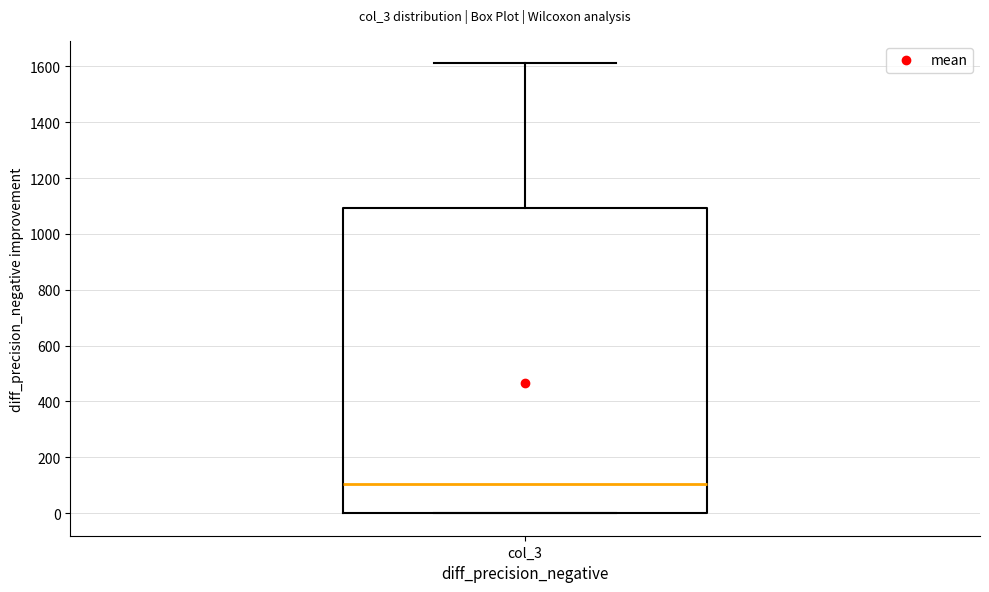

Where is the upper edge of the box for col_3 on the y-axis? The values are not printed on the chart, so give them approximately, as read against the axis.

1100